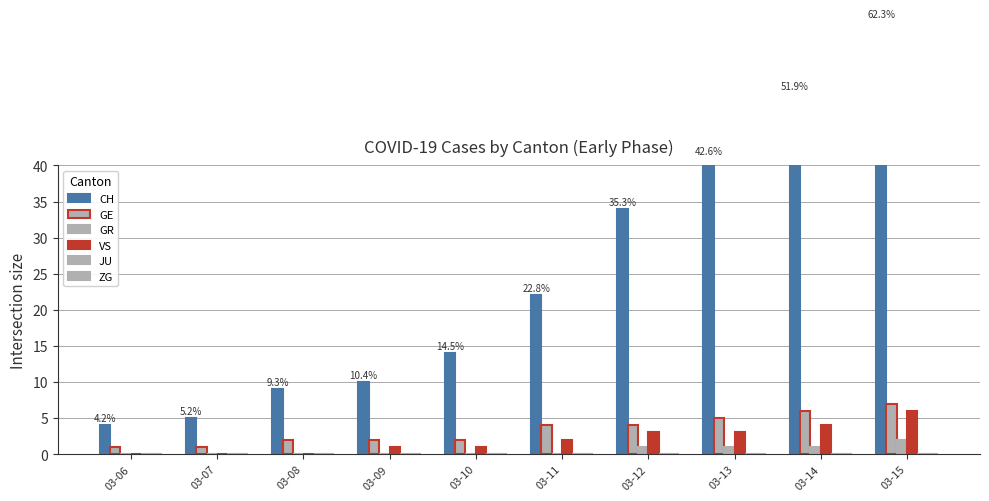

What is the difference between the highest and lowest values at 03-06?

4